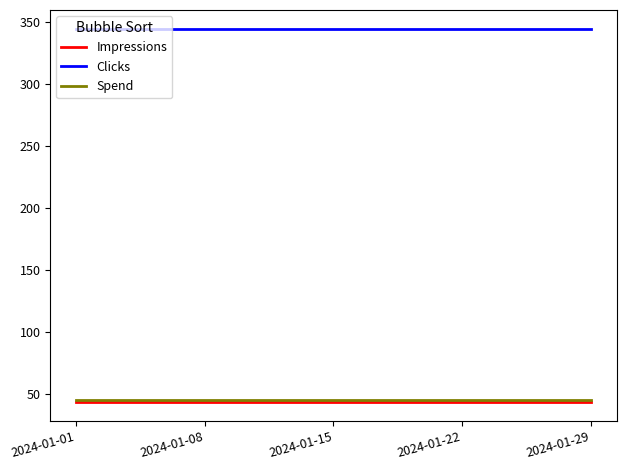

What is the maximum value for Clicks?

345